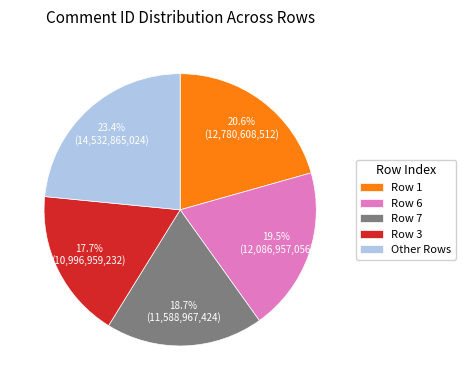

Is there a majority slice in this chart?

No